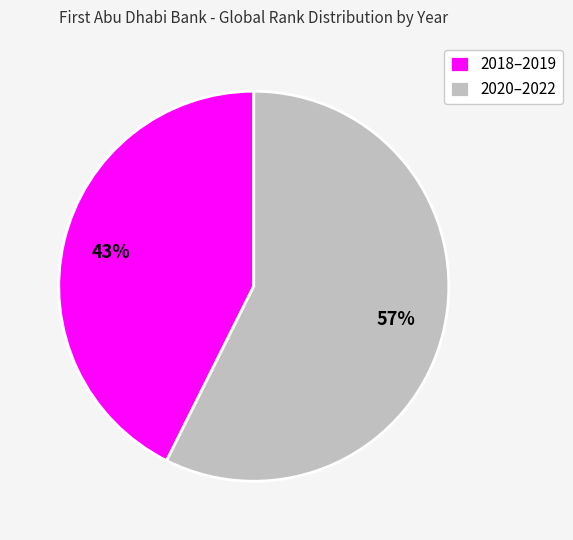

How many slices are in this pie chart?

2